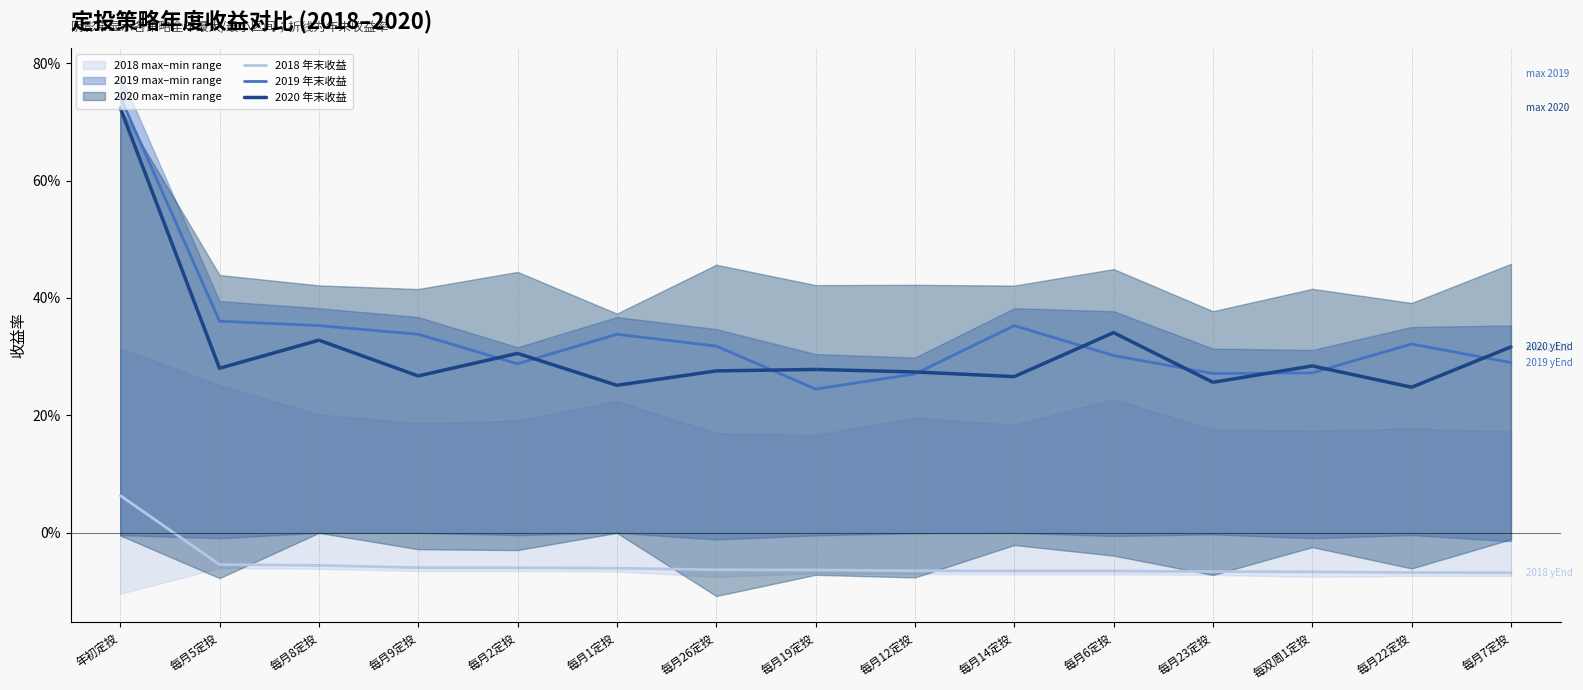

What is the smallest value displayed?

-0.1